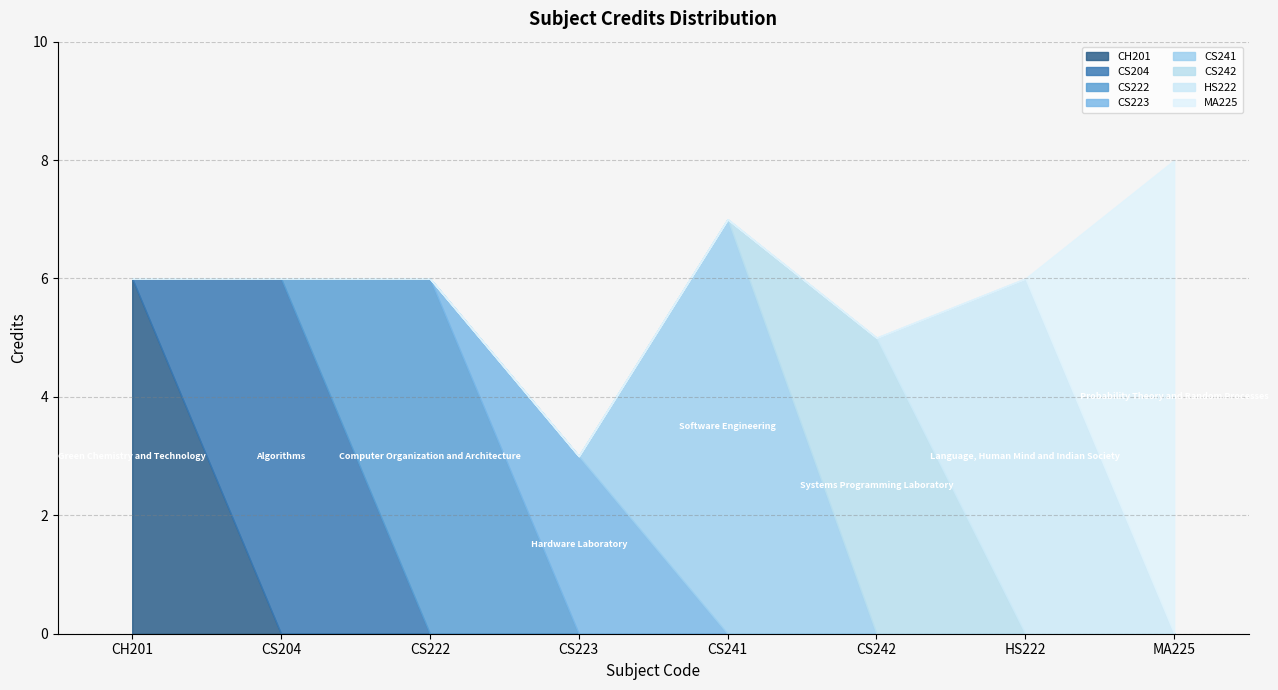

Rank the categories by value from lowest to highest.

CS223, CS242, CH201, CS204, CS222, HS222, CS241, MA225